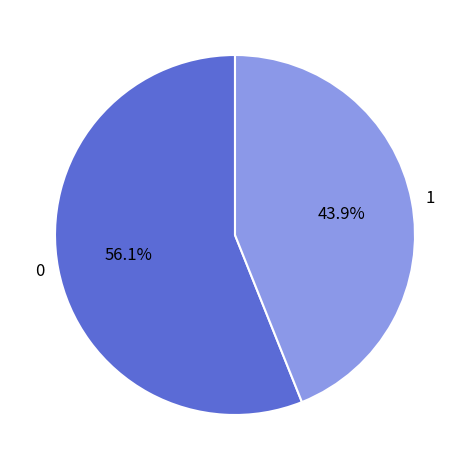

What is the largest slice in the pie chart?

0